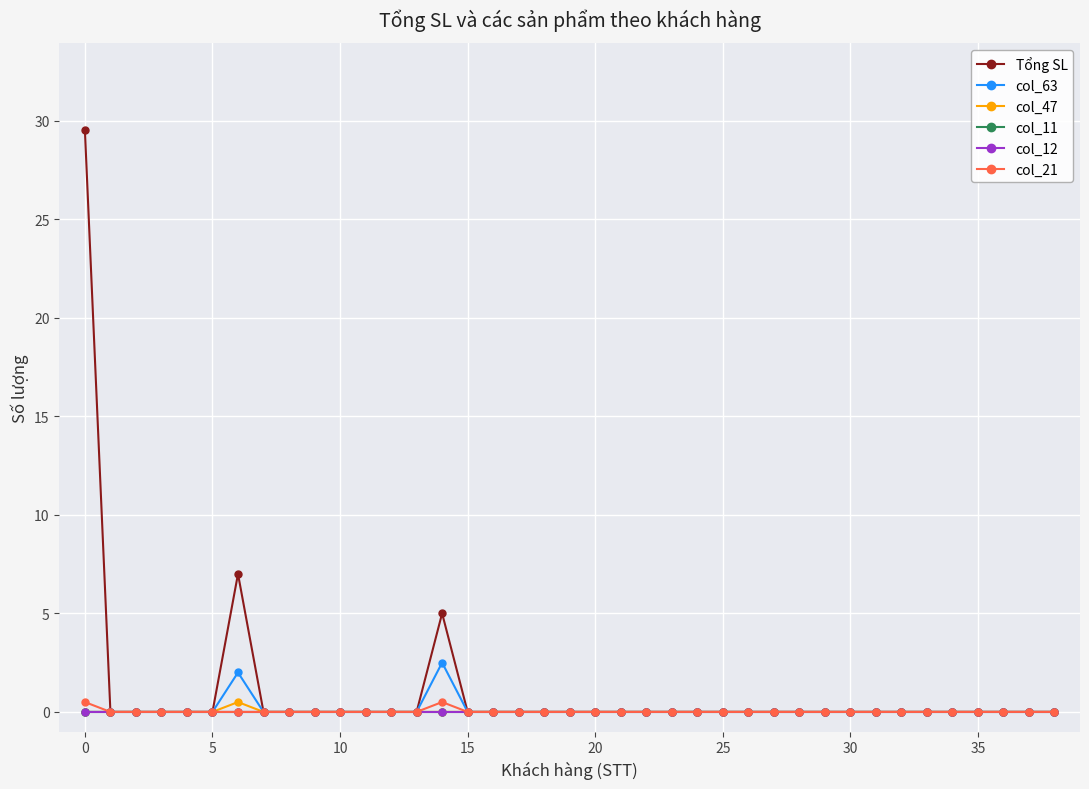

Reading left to right, transcribe all the data shown in this chart.

Tổng SL: 29.5	0.0	0.0	0.0	0.0	0.0	7.0	0.0	0.0	0.0	0.0	0.0	0.0	0.0	5.0	0.0	0.0	0.0	0.0	0.0	0.0	0.0	0.0	0.0	0.0	0.0	0.0	0.0	0.0	0.0	0.0	0.0	0.0	0.0	0.0	0.0	0.0	0.0	0.0
col_63: 0.0	0.0	0.0	0.0	0.0	0.0	2.0	0.0	0.0	0.0	0.0	0.0	0.0	0.0	2.5	0.0	0.0	0.0	0.0	0.0	0.0	0.0	0.0	0.0	0.0	0.0	0.0	0.0	0.0	0.0	0.0	0.0	0.0	0.0	0.0	0.0	0.0	0.0	0.0
col_47: 0.0	0.0	0.0	0.0	0.0	0.0	0.5	0.0	0.0	0.0	0.0	0.0	0.0	0.0	0.0	0.0	0.0	0.0	0.0	0.0	0.0	0.0	0.0	0.0	0.0	0.0	0.0	0.0	0.0	0.0	0.0	0.0	0.0	0.0	0.0	0.0	0.0	0.0	0.0
col_11: 0.0	0.0	0.0	0.0	0.0	0.0	0.0	0.0	0.0	0.0	0.0	0.0	0.0	0.0	0.0	0.0	0.0	0.0	0.0	0.0	0.0	0.0	0.0	0.0	0.0	0.0	0.0	0.0	0.0	0.0	0.0	0.0	0.0	0.0	0.0	0.0	0.0	0.0	0.0
col_12: 0.0	0.0	0.0	0.0	0.0	0.0	0.0	0.0	0.0	0.0	0.0	0.0	0.0	0.0	0.0	0.0	0.0	0.0	0.0	0.0	0.0	0.0	0.0	0.0	0.0	0.0	0.0	0.0	0.0	0.0	0.0	0.0	0.0	0.0	0.0	0.0	0.0	0.0	0.0
col_21: 0.5	0.0	0.0	0.0	0.0	0.0	0.0	0.0	0.0	0.0	0.0	0.0	0.0	0.0	0.5	0.0	0.0	0.0	0.0	0.0	0.0	0.0	0.0	0.0	0.0	0.0	0.0	0.0	0.0	0.0	0.0	0.0	0.0	0.0	0.0	0.0	0.0	0.0	0.0